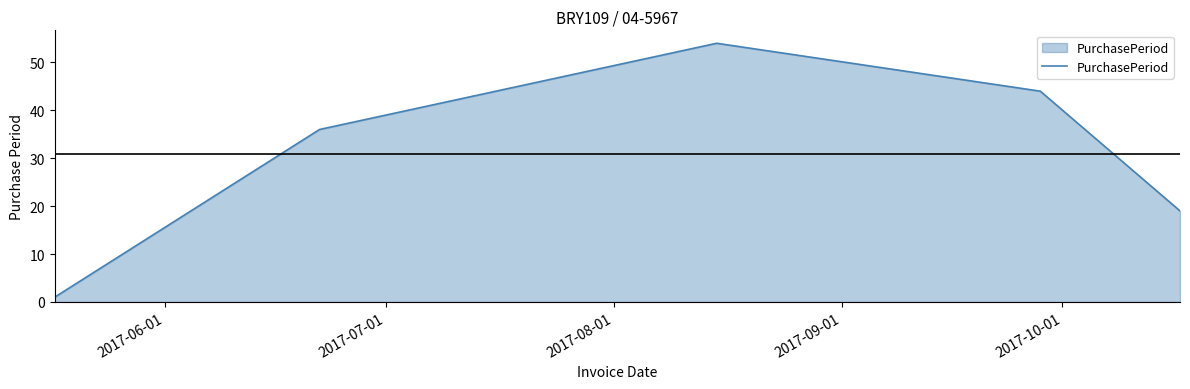

What is the maximum value shown in the chart?

54